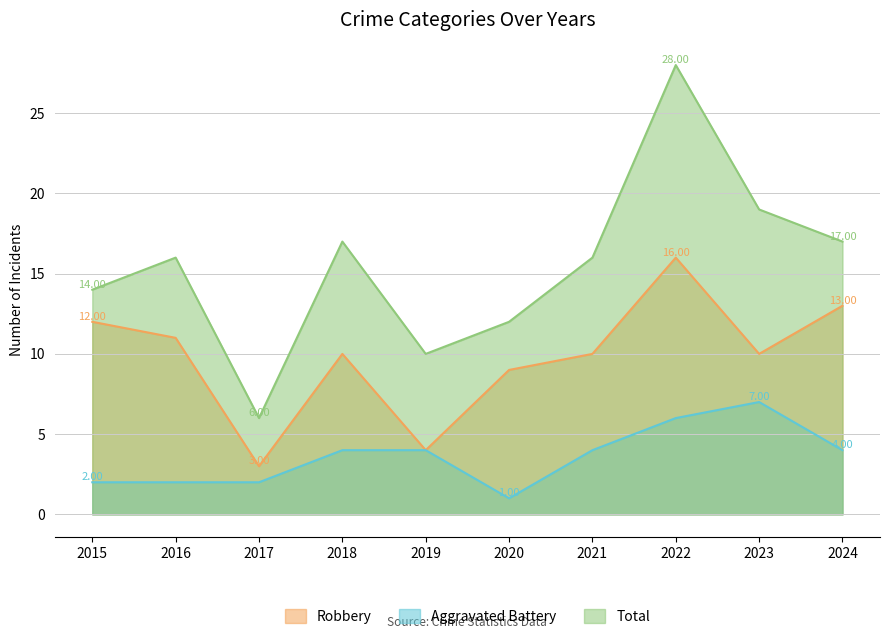

What is the average value of the Robbery series?

10